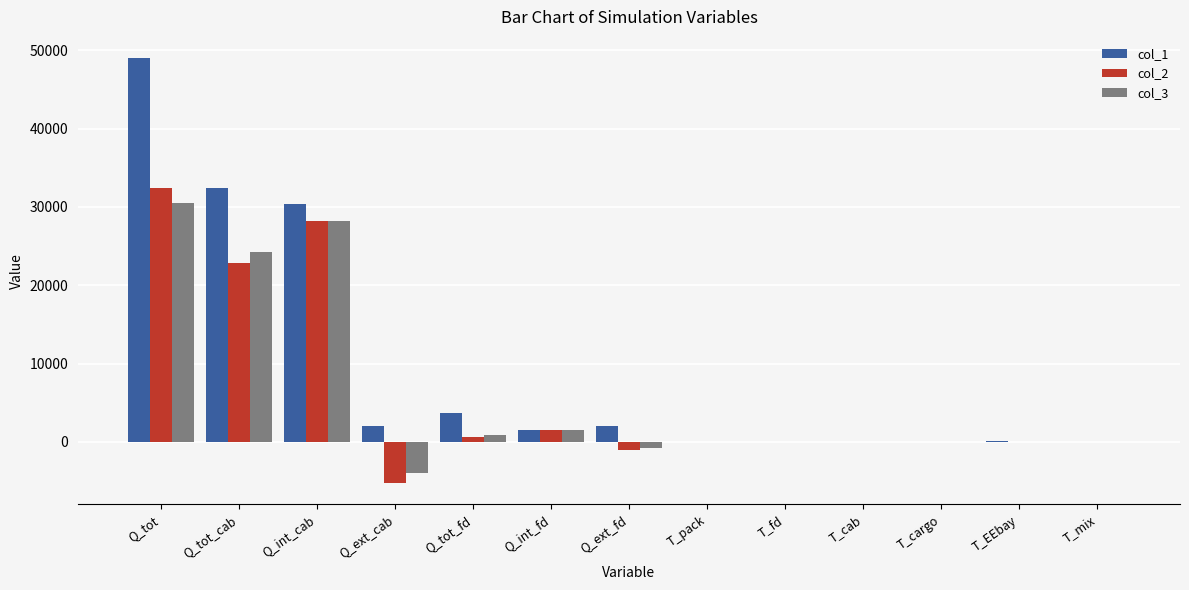

How many groups of bars are there?

13